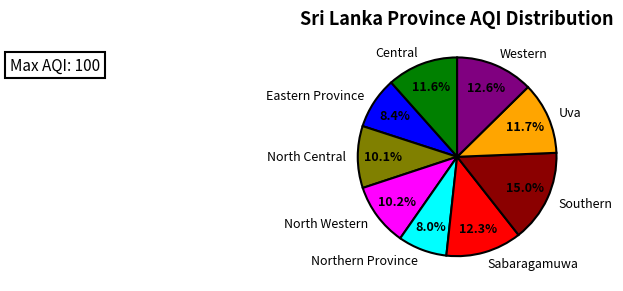

How many segments does this pie chart have?

9